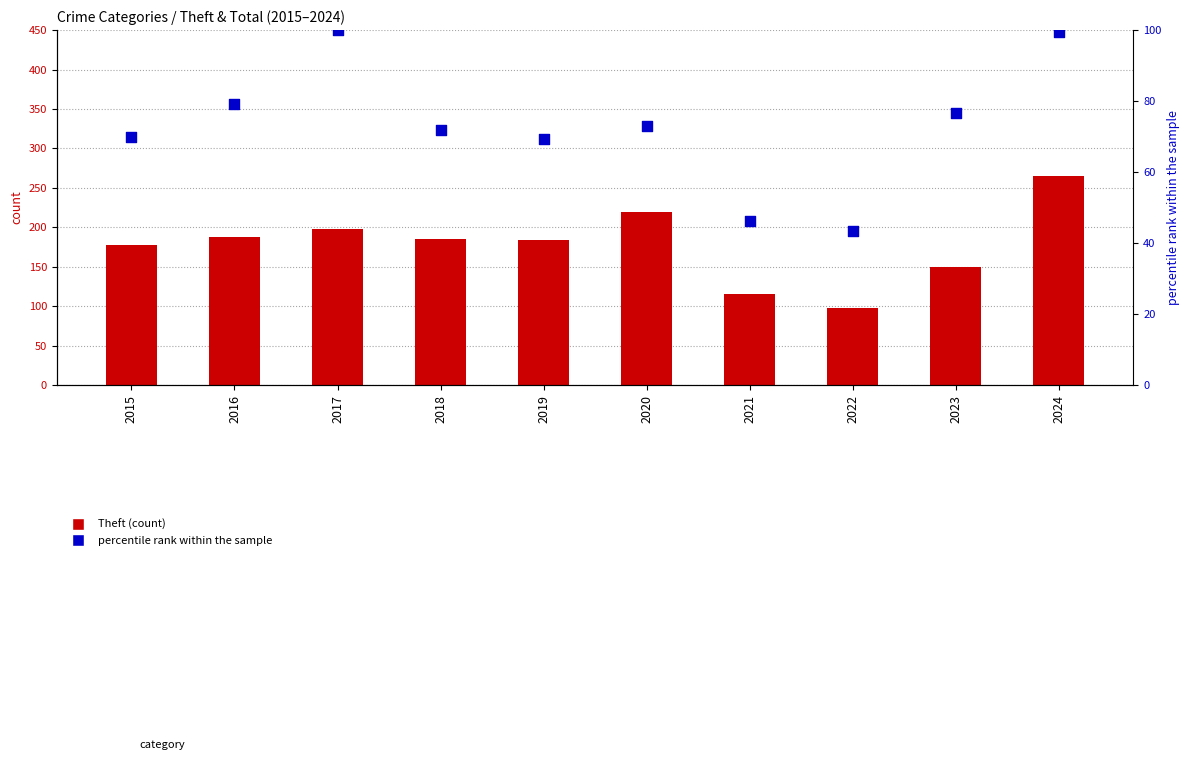

What are all the series names shown in the legend?

Theft, percentile rank within the sample